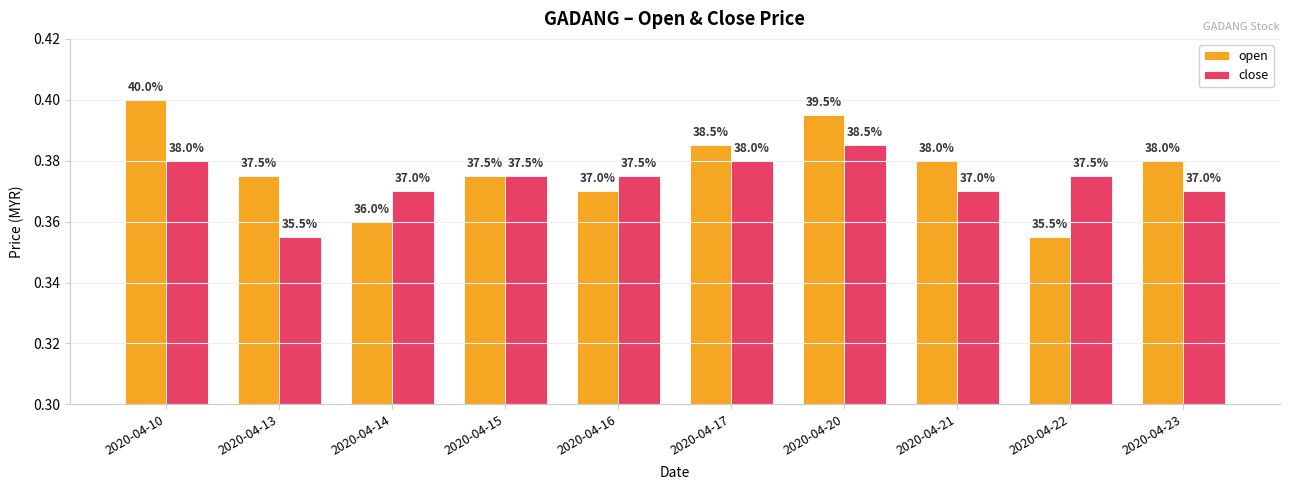

Is the value of close at 2020-04-17 greater than the value of open at 2020-04-10?

No